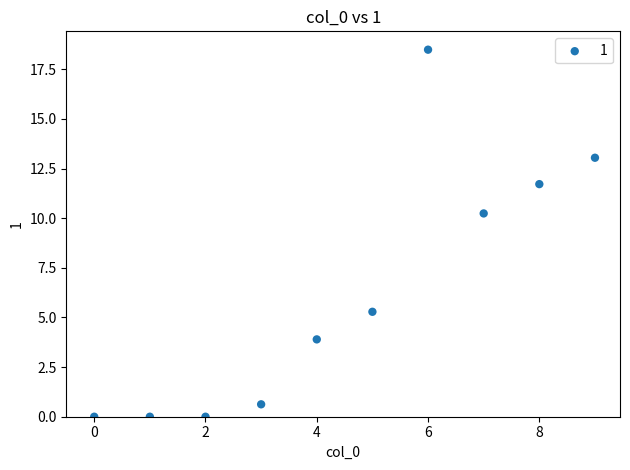

What is the average Y value?

6.3